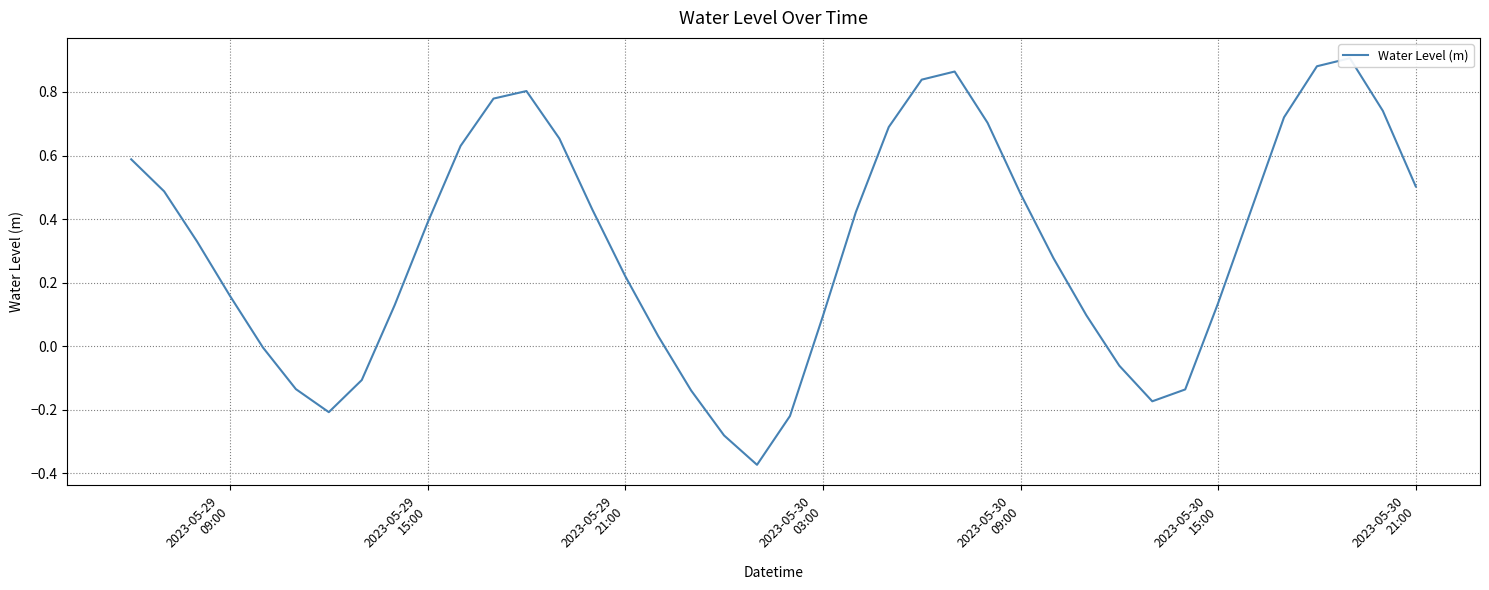

What is the sum of all values?

12.6